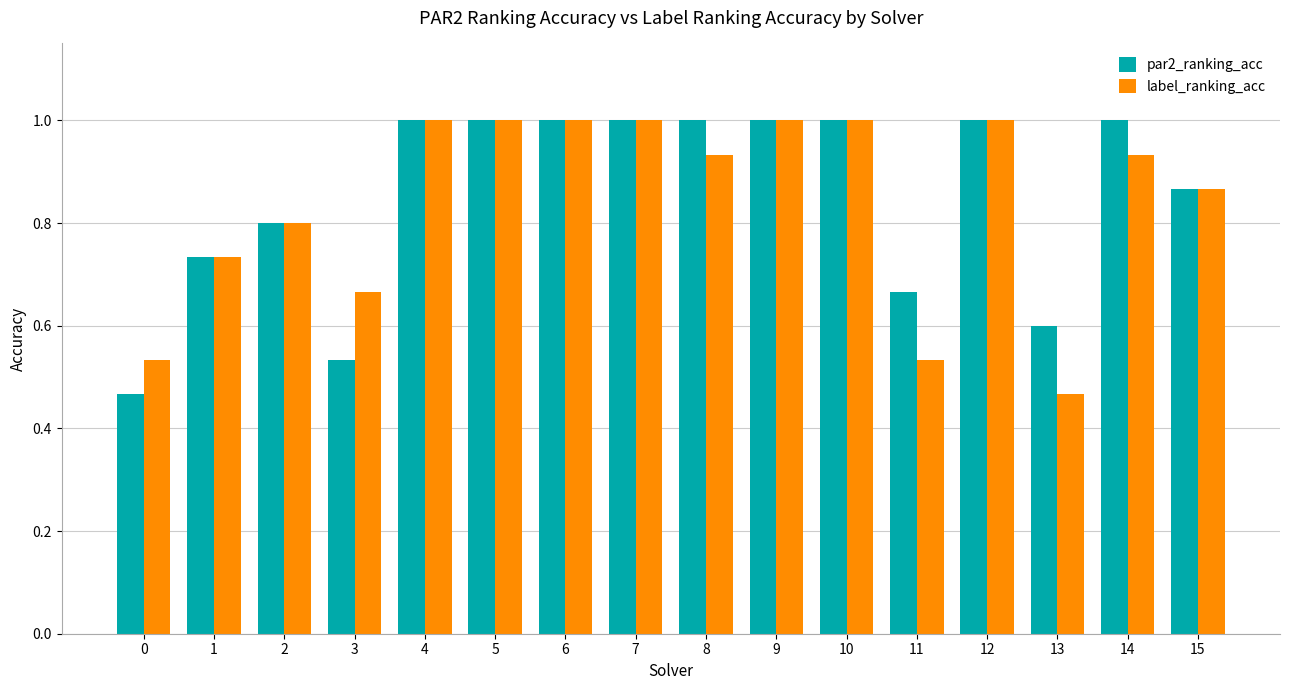

List the series in order of their overall mean, lowest first.

label_ranking_acc, par2_ranking_acc